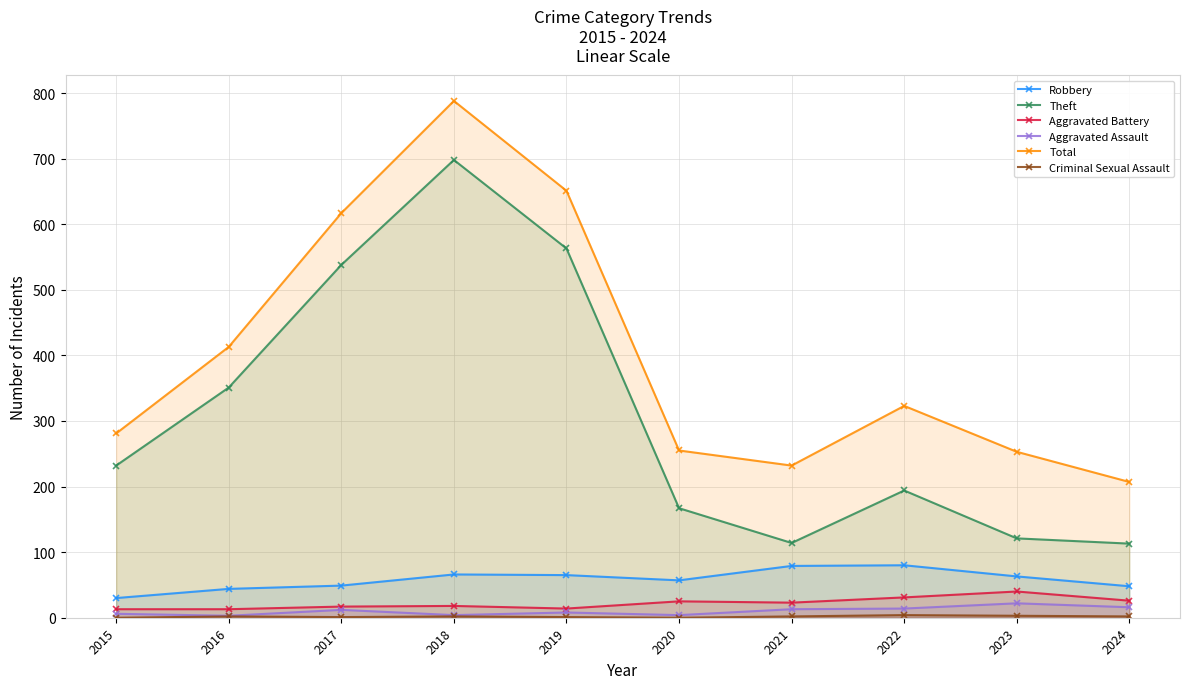

What is the average value of the Total series?

402